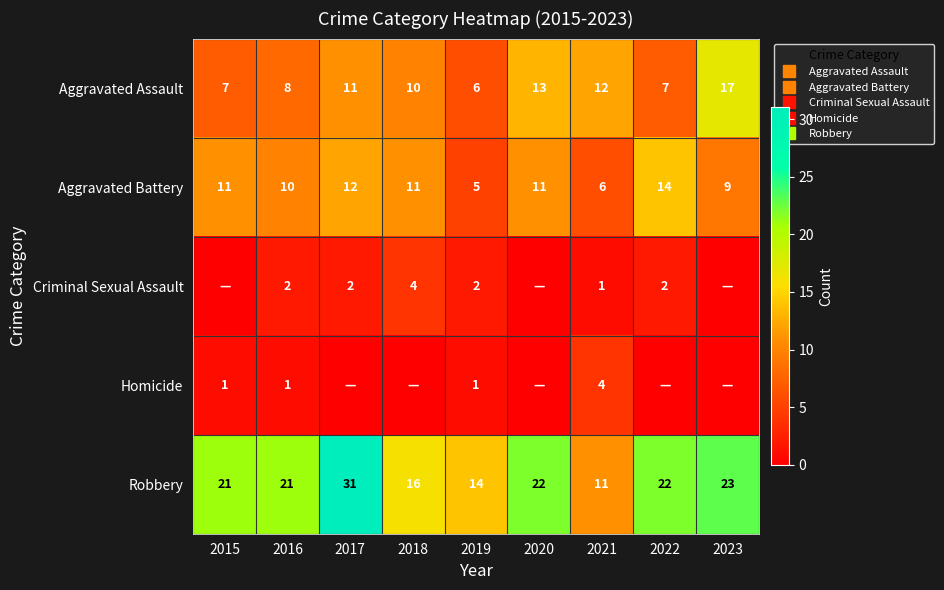

Is it true that Aggravated Battery equals 5 at 2019?

True